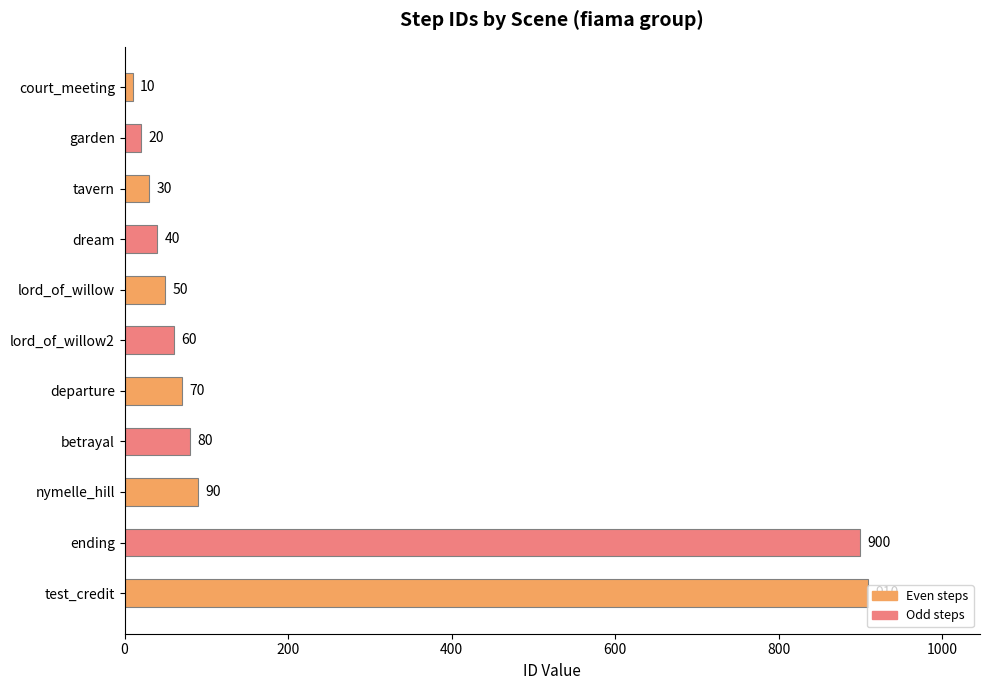

The value at tavern is 30. True or false?

True